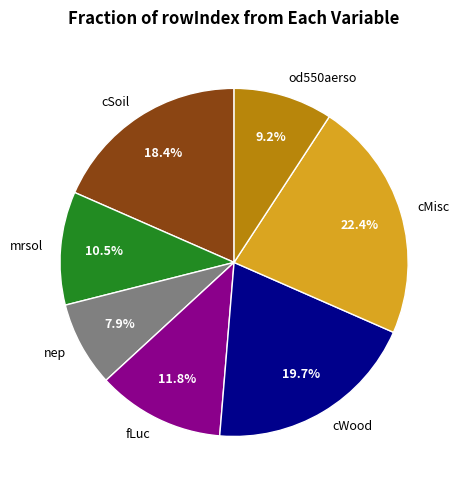

What is the ratio of the value at cSoil to the value at fLuc?

1.6